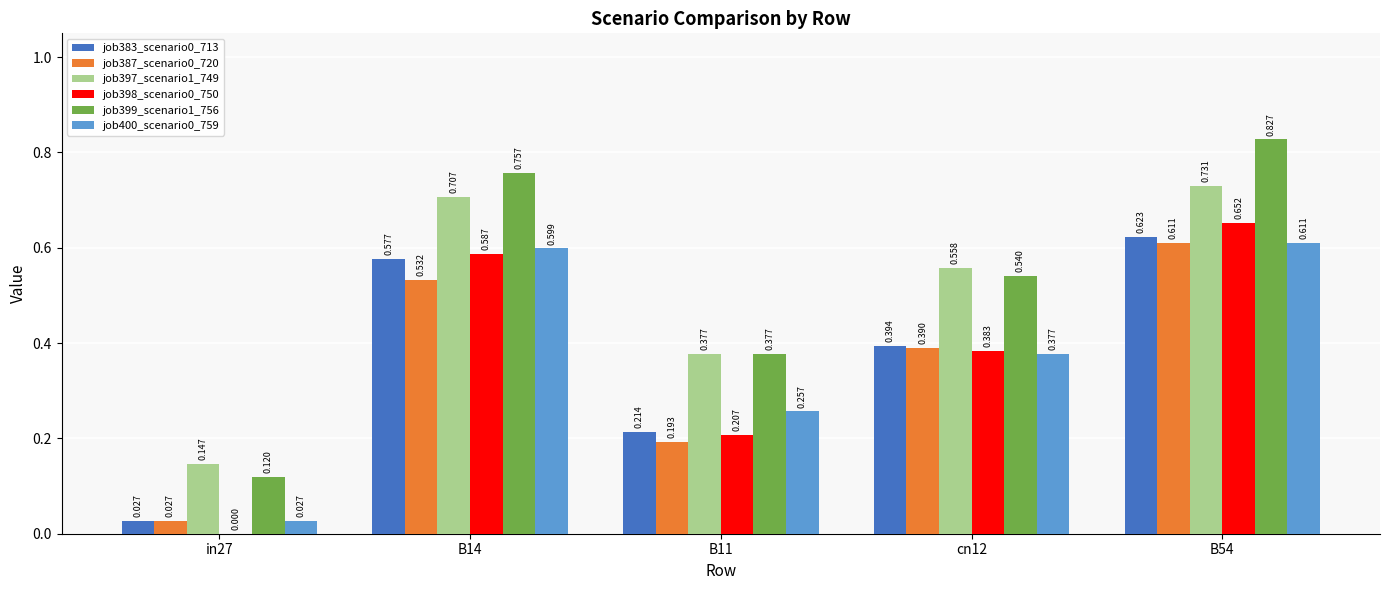

At which label does job398_scenario0_750 reach its peak?

B54